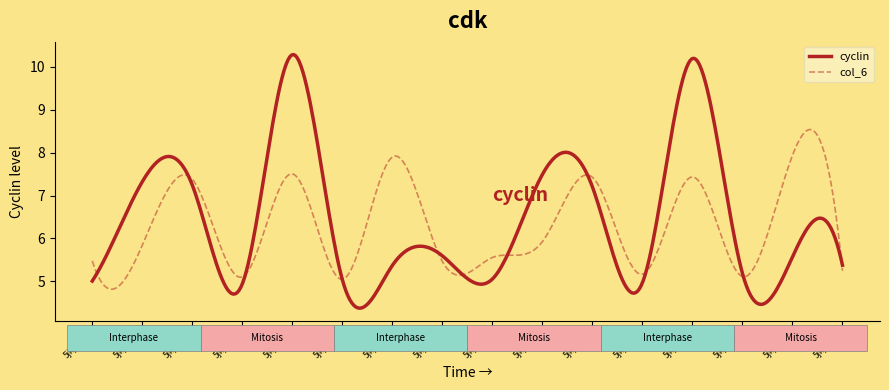

What is the highest value of the col_6 series?

8.5